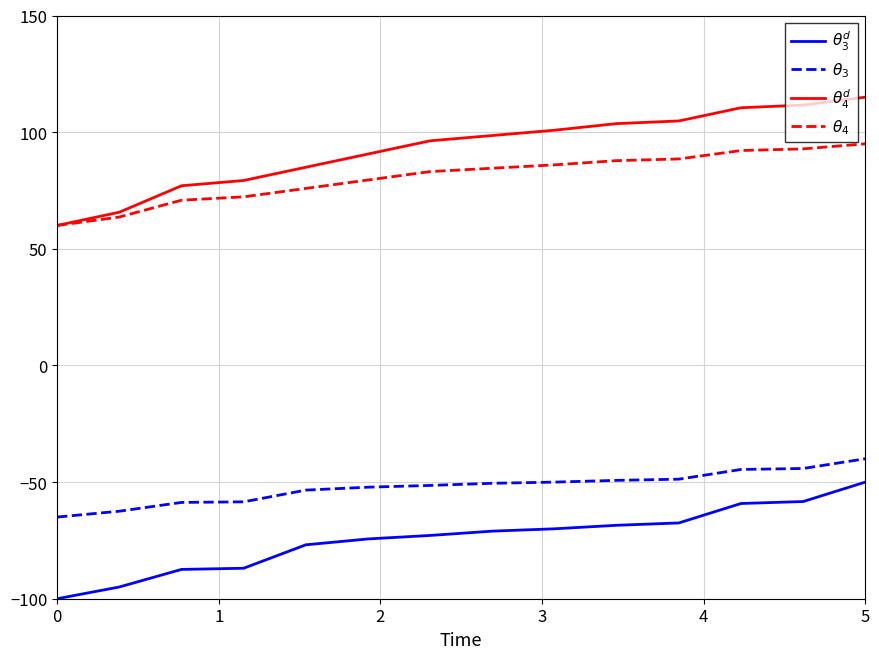

What is the maximum value shown in the chart?

115.0